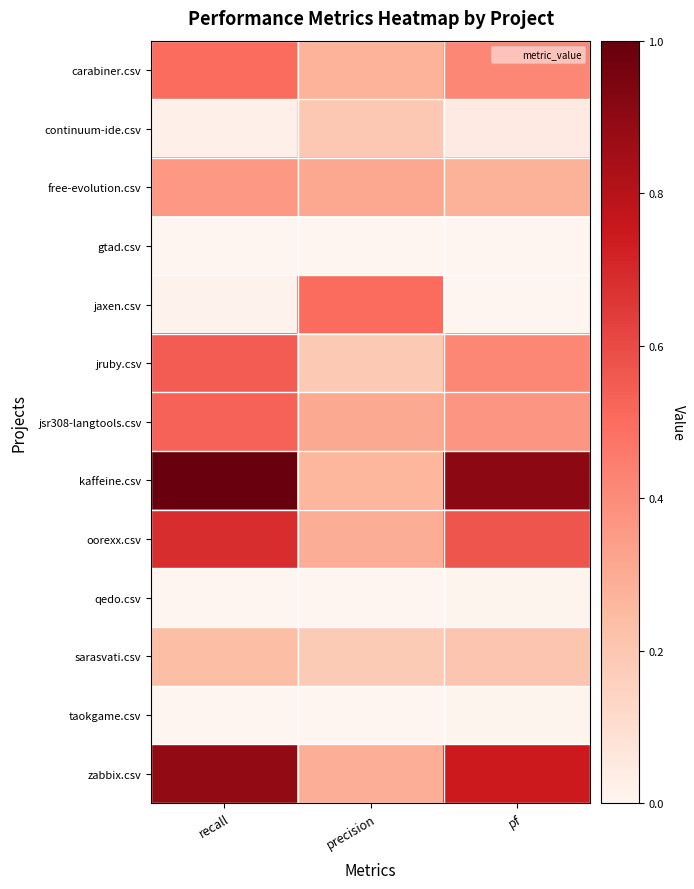

What is the difference between the highest and lowest values at pf?

0.9